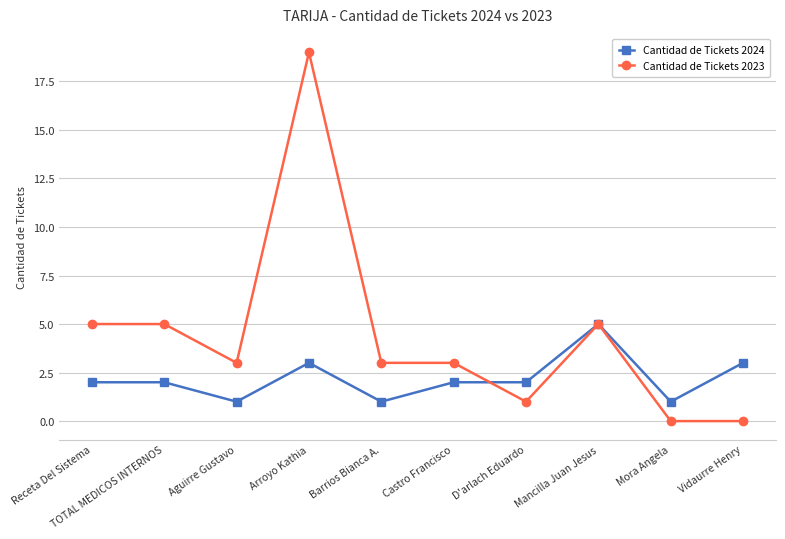

At how many categories does at least one series exceed 12?

1